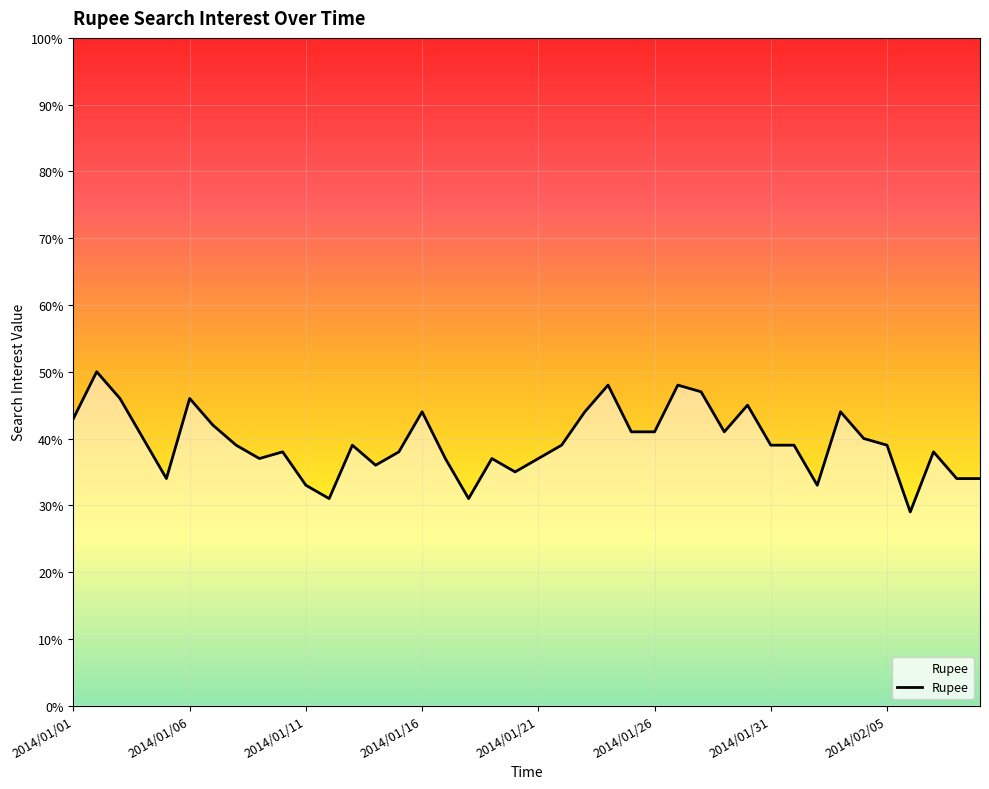

Reading left to right, extract all data points from this chart.

43.0	50.0	46.0	40.0	34.0	46.0	42.0	39.0	37.0	38.0	33.0	31.0	39.0	36.0	38.0	44.0	37.0	31.0	37.0	35.0	37.0	39.0	44.0	48.0	41.0	41.0	48.0	47.0	41.0	45.0	39.0	39.0	33.0	44.0	40.0	39.0	29.0	38.0	34.0	34.0